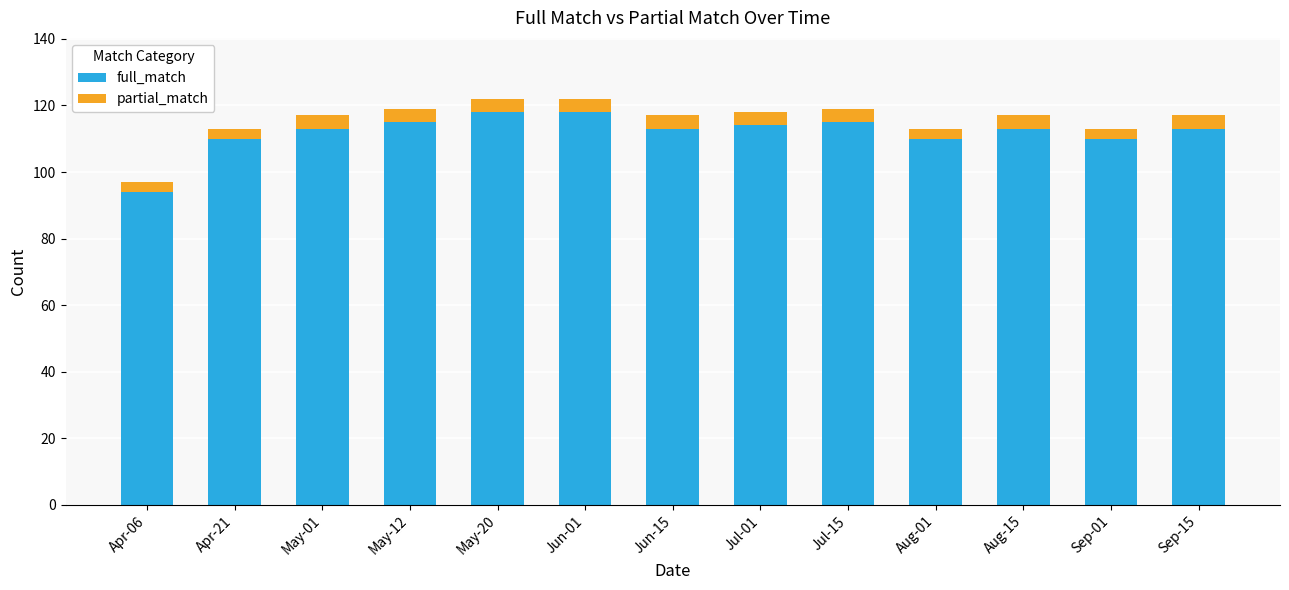

What is the average value of the full_match series?

112